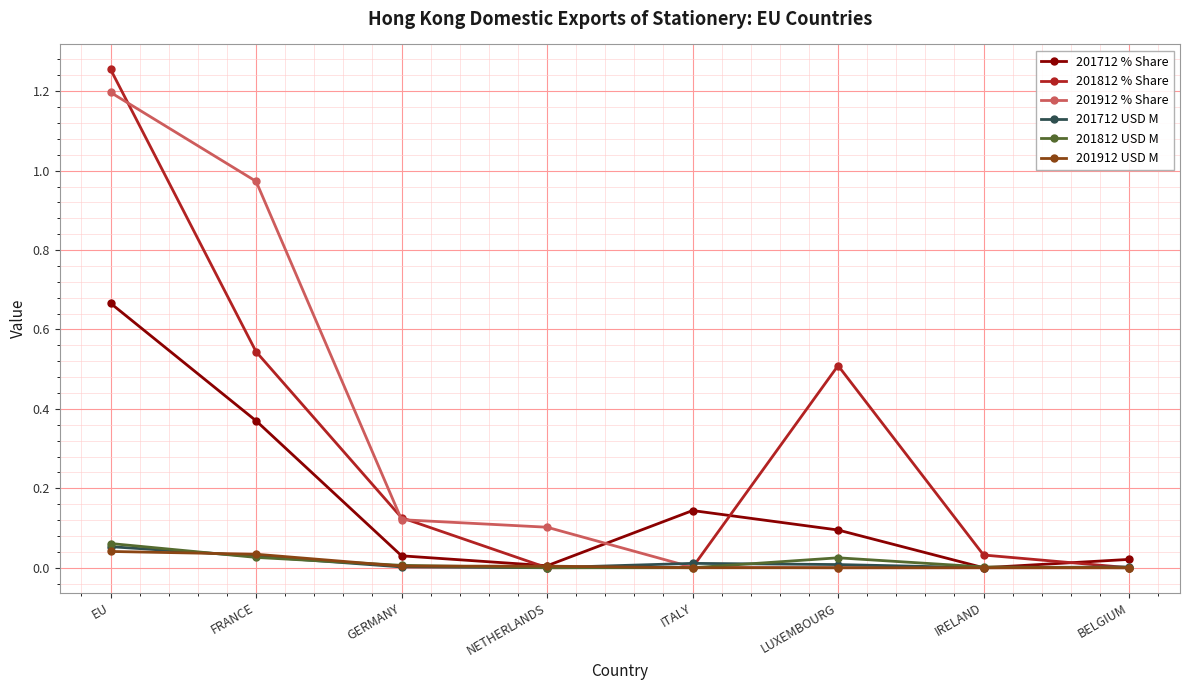

How many distinct data groups are displayed?

6